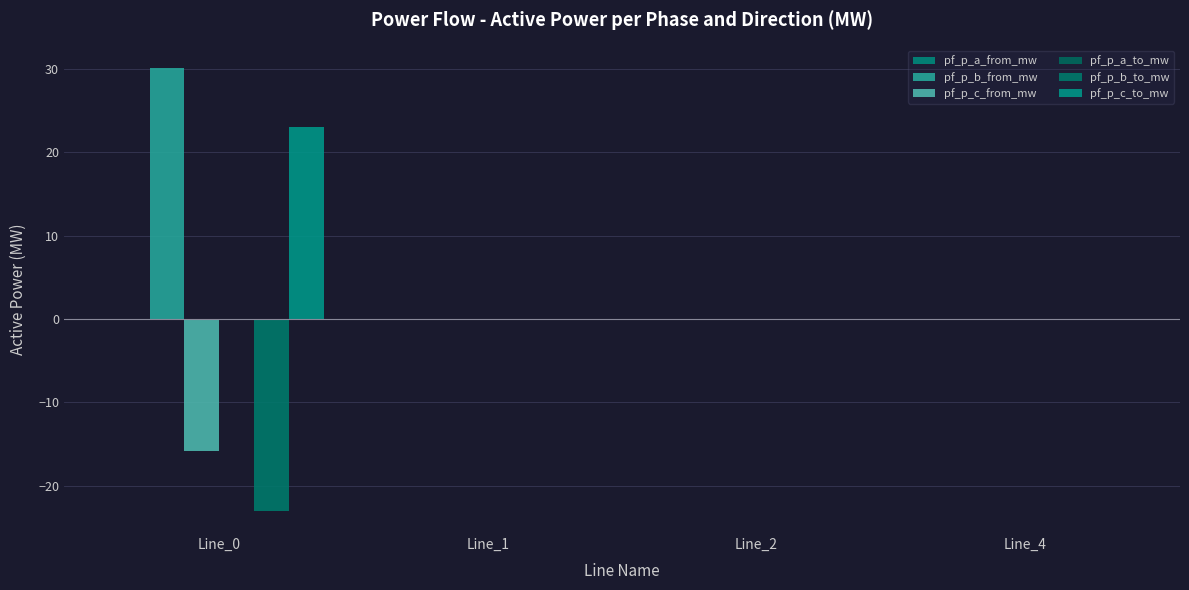

Does the chart contain stacked bars?

No